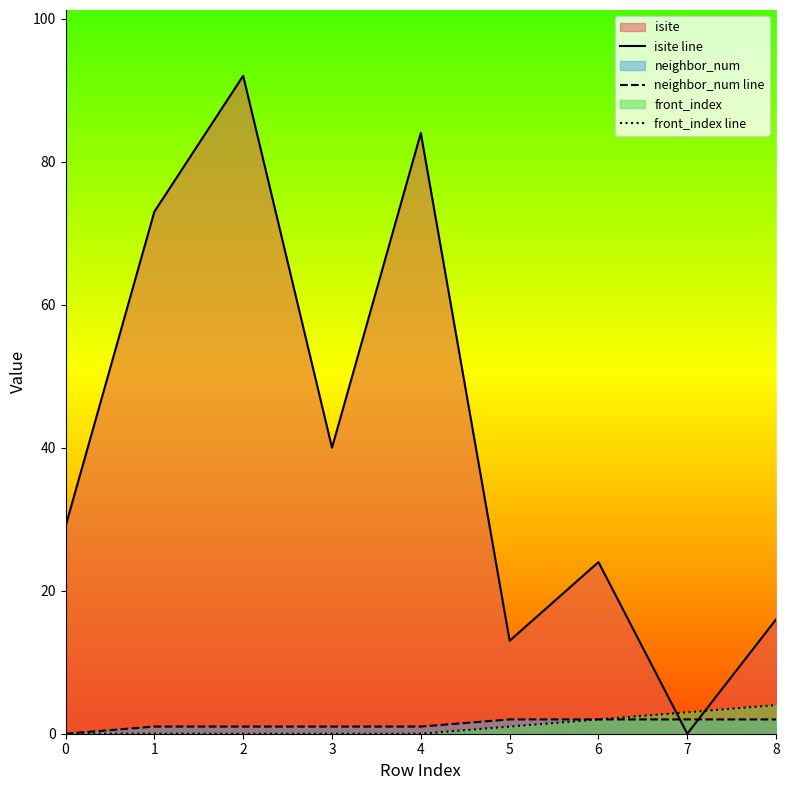

Where is neighbor_num line nearest to the value 1?

1